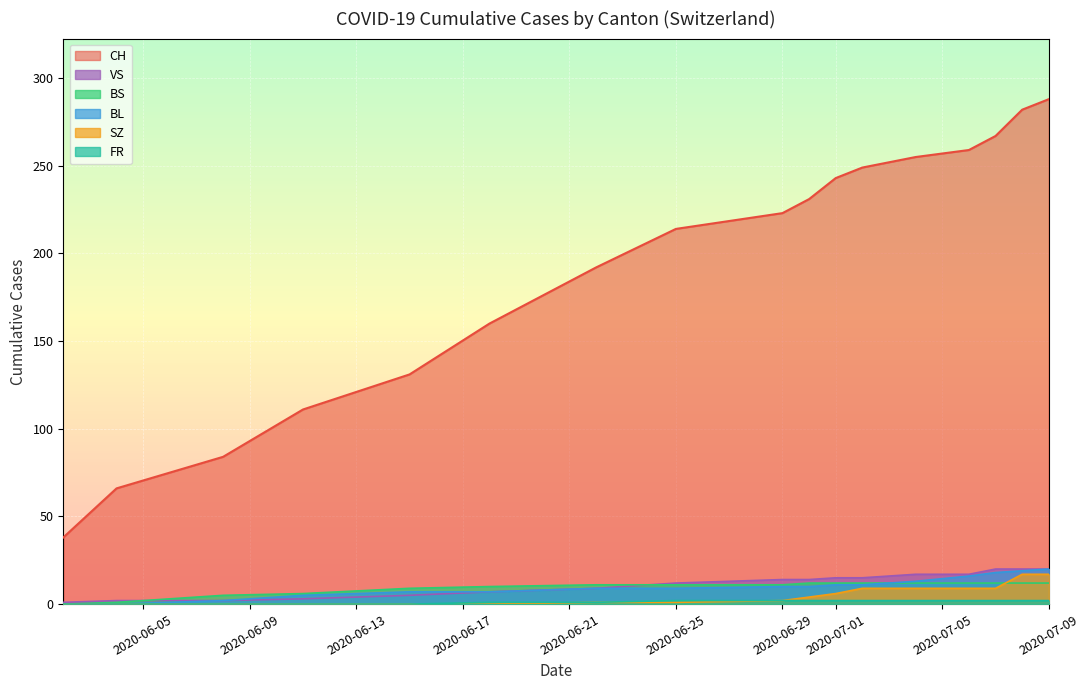

Which series has the largest total across all categories?

CH